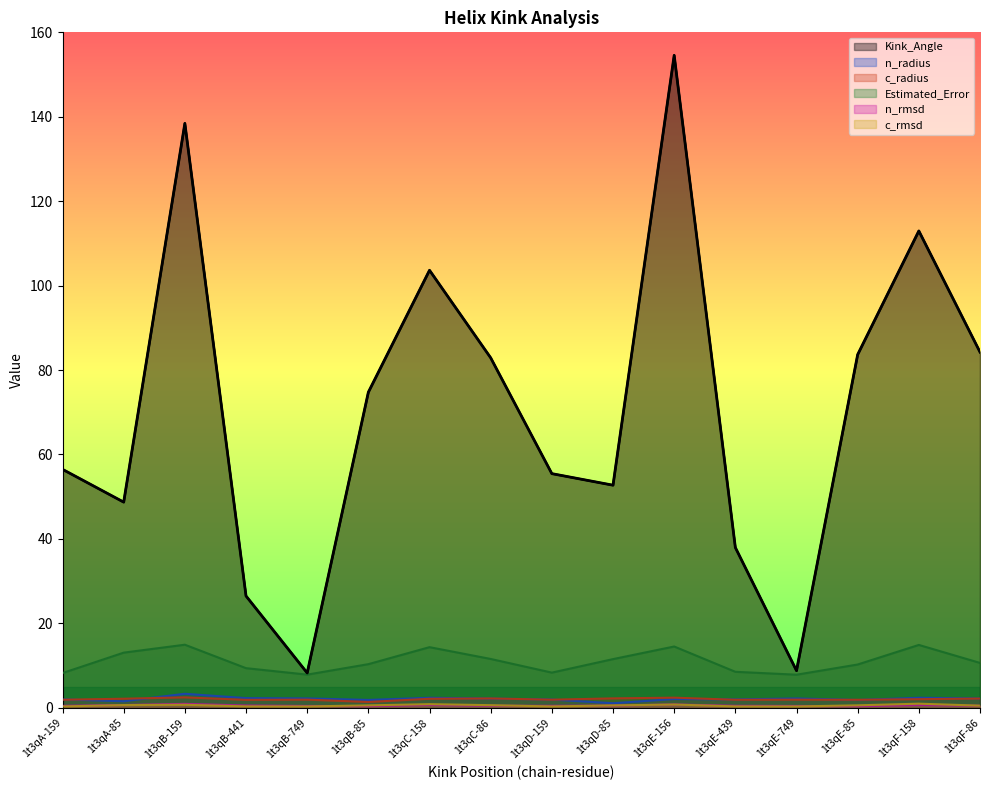

True or false: c_rmsd and n_radius intersect in this chart.

False